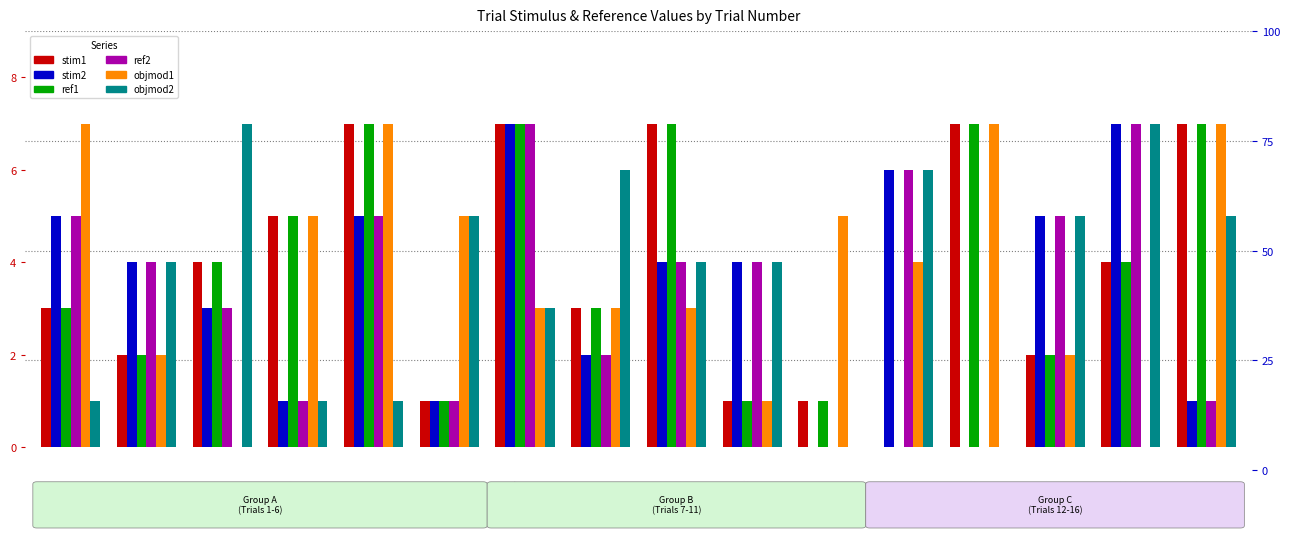

What is the sum of the objmod1 values at Trial 11 and Trial 1?

12